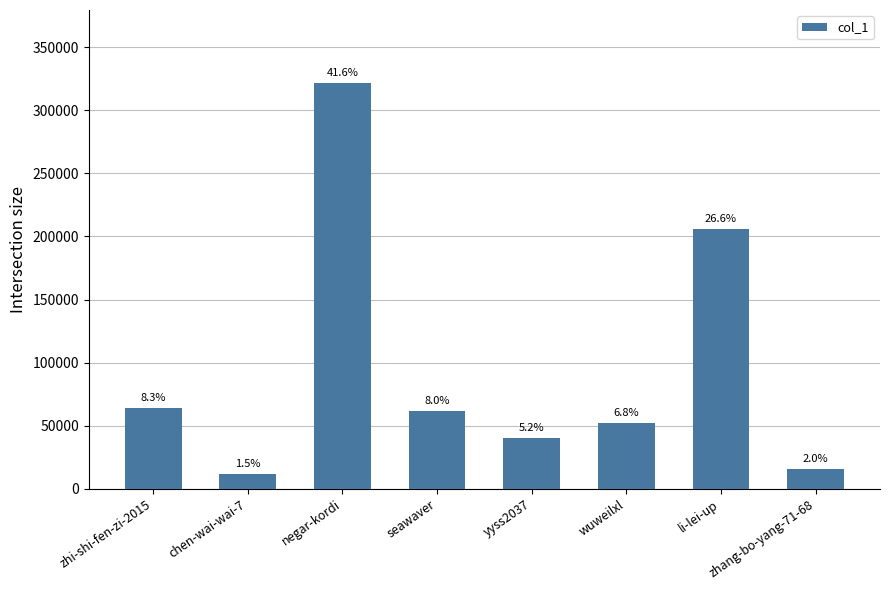

Are the bars horizontal?

No